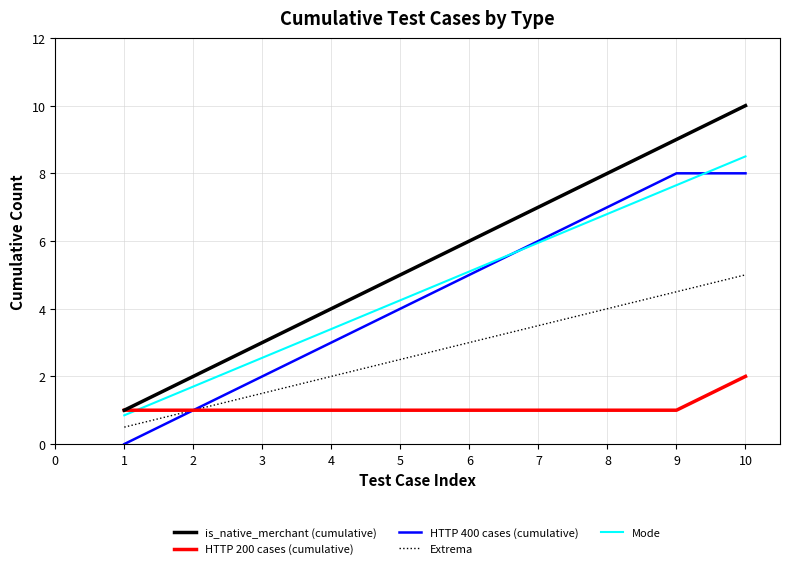

What is the sum of all Mode values?

46.8